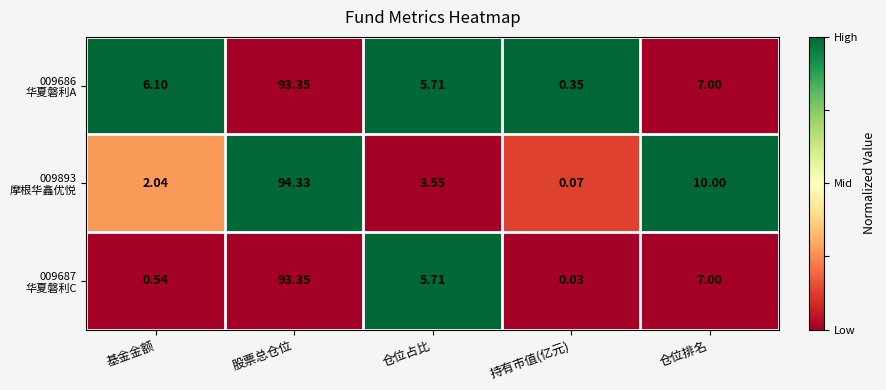

At how many categories does at least one series exceed 0?

5